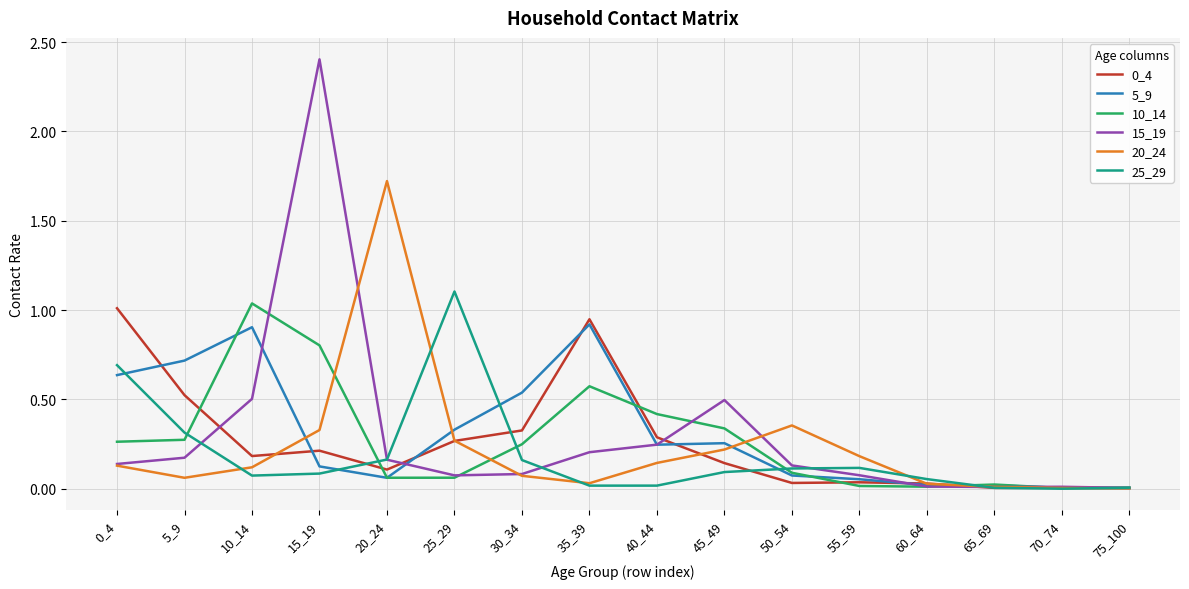

What is the total value across all series at 10_14?

2.8